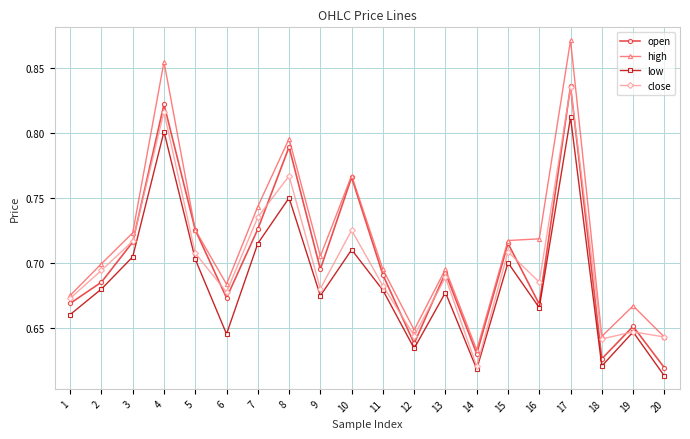

Between 1 and 17, which series saw the biggest shift?

high